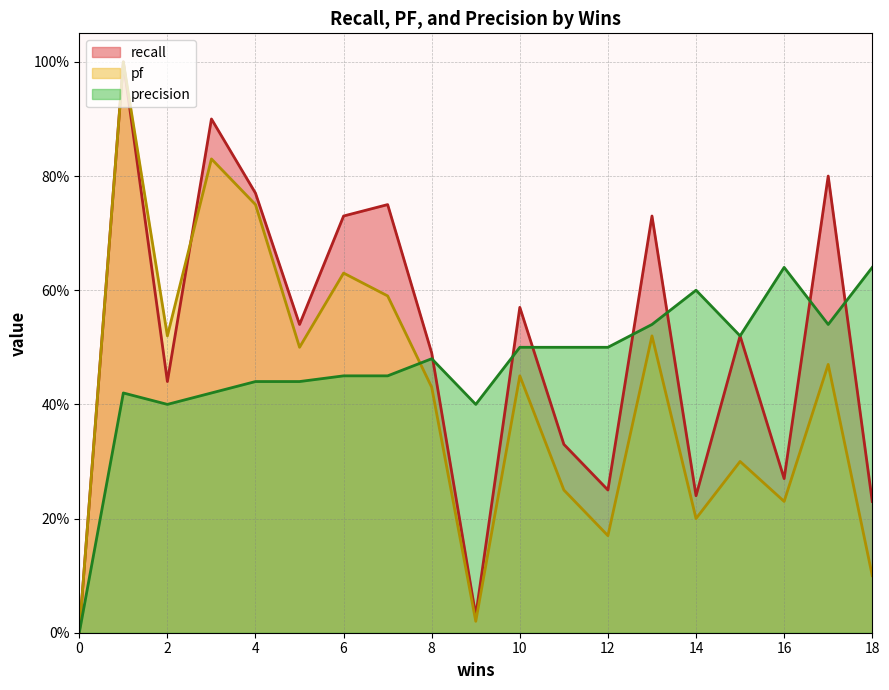

At how many categories does at least one series exceed 0?

18